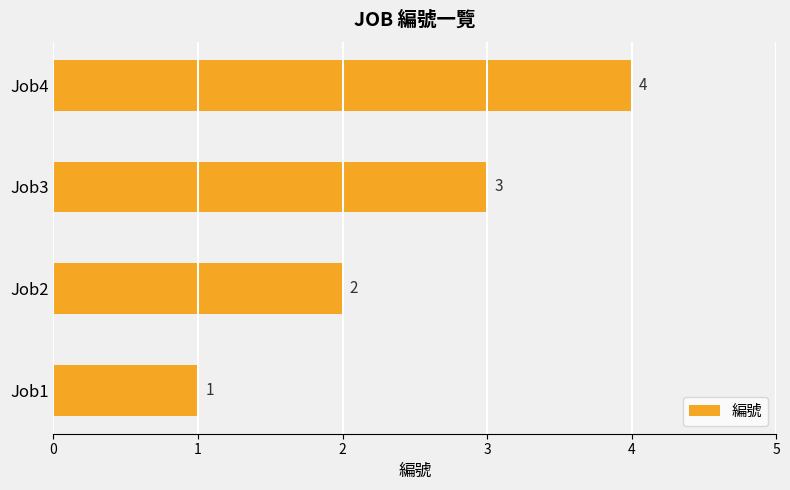

Which has a higher value, Job3 or Job1?

Job3